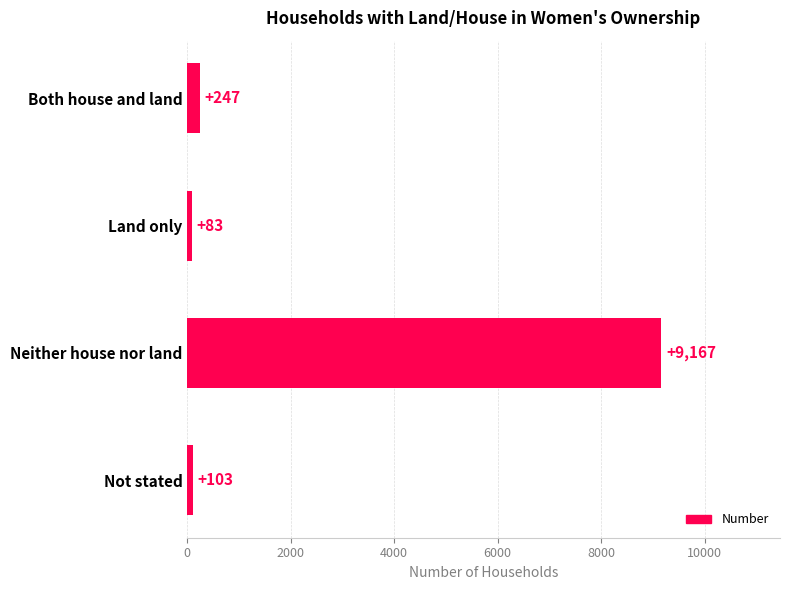

What is the label of the 2nd bar from the bottom?

Neither house nor land